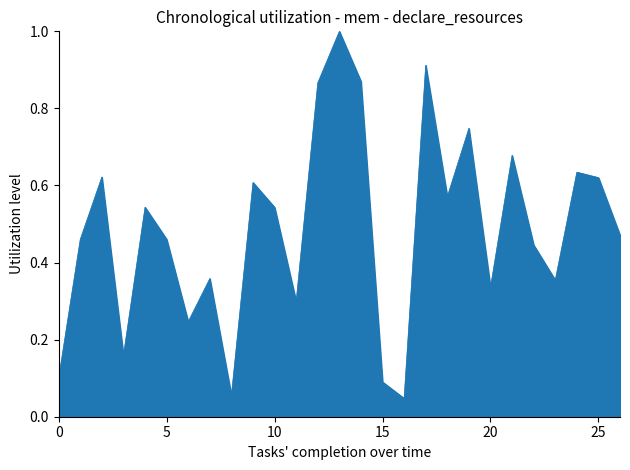

What is the greatest value displayed?

1.0